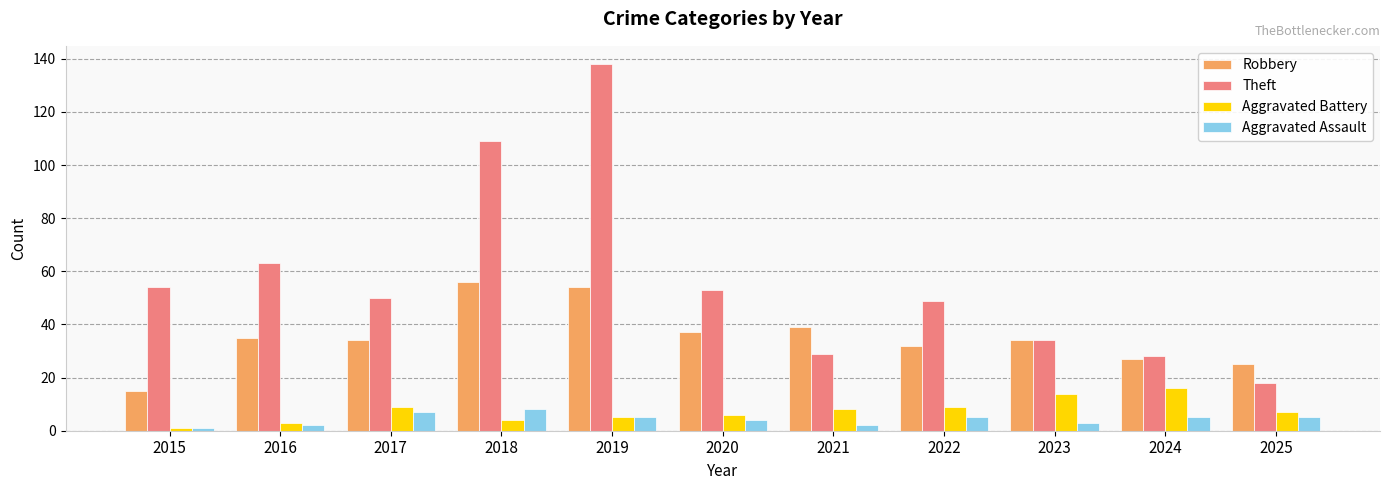

True or false: Robbery has a value of 15 at 2015.

True